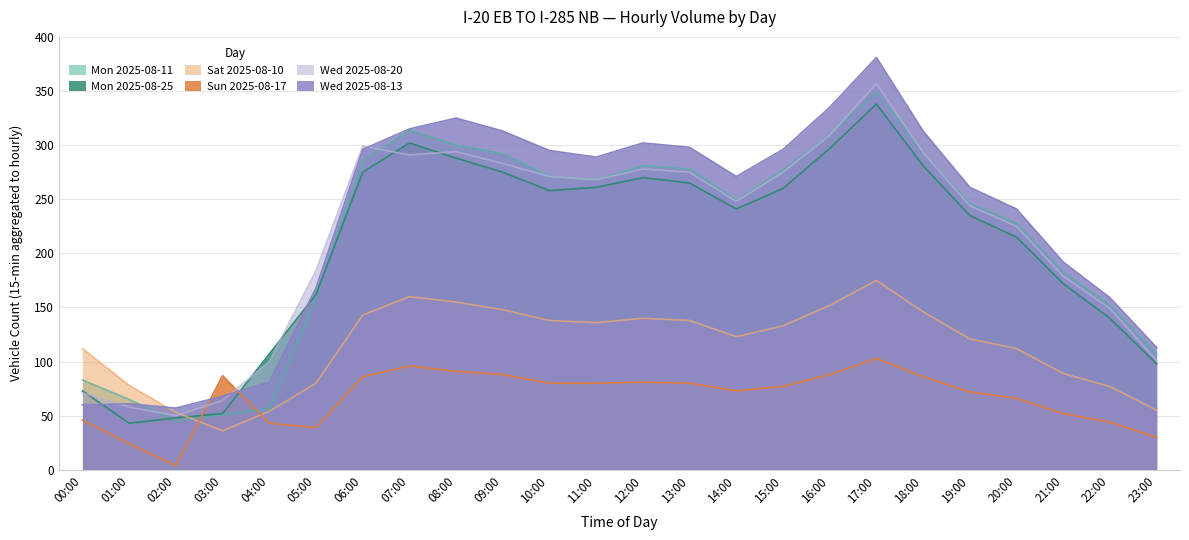

Which series has the widest spread of values?

Wed 2025-08-13